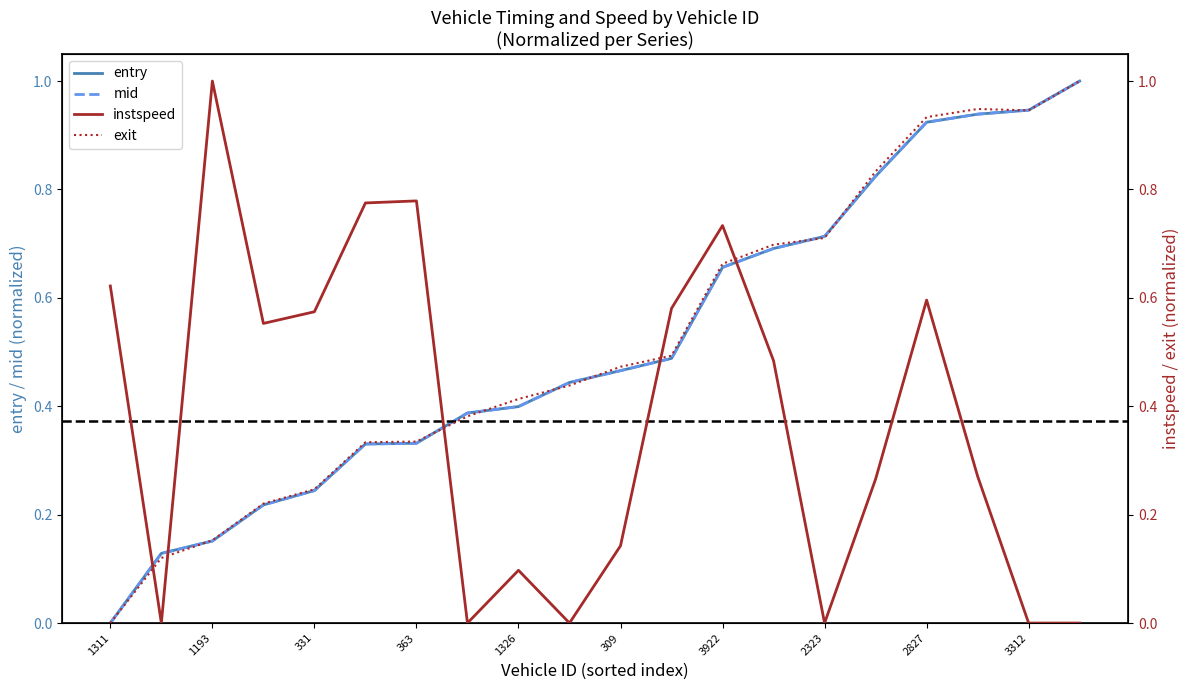

Does the chart display data point markers on the line(s)?

No